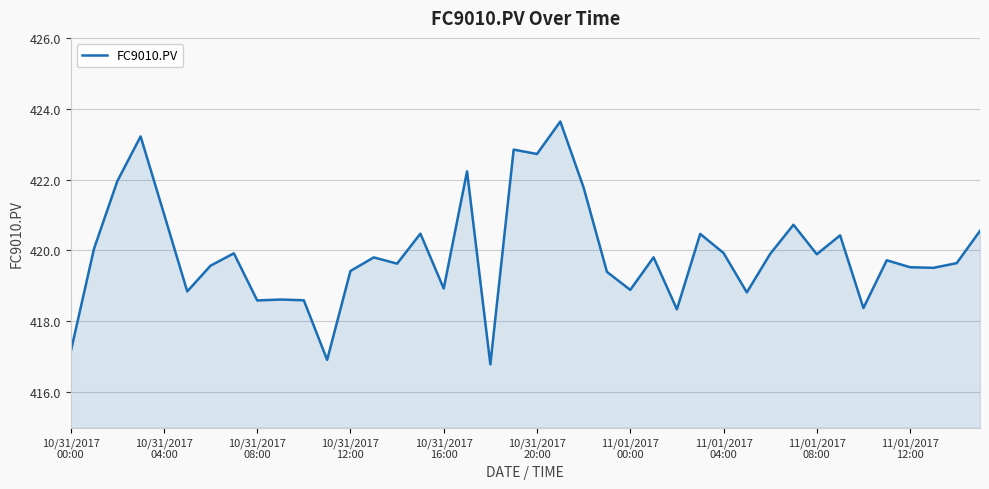

Does the chart have visible grid lines?

Yes